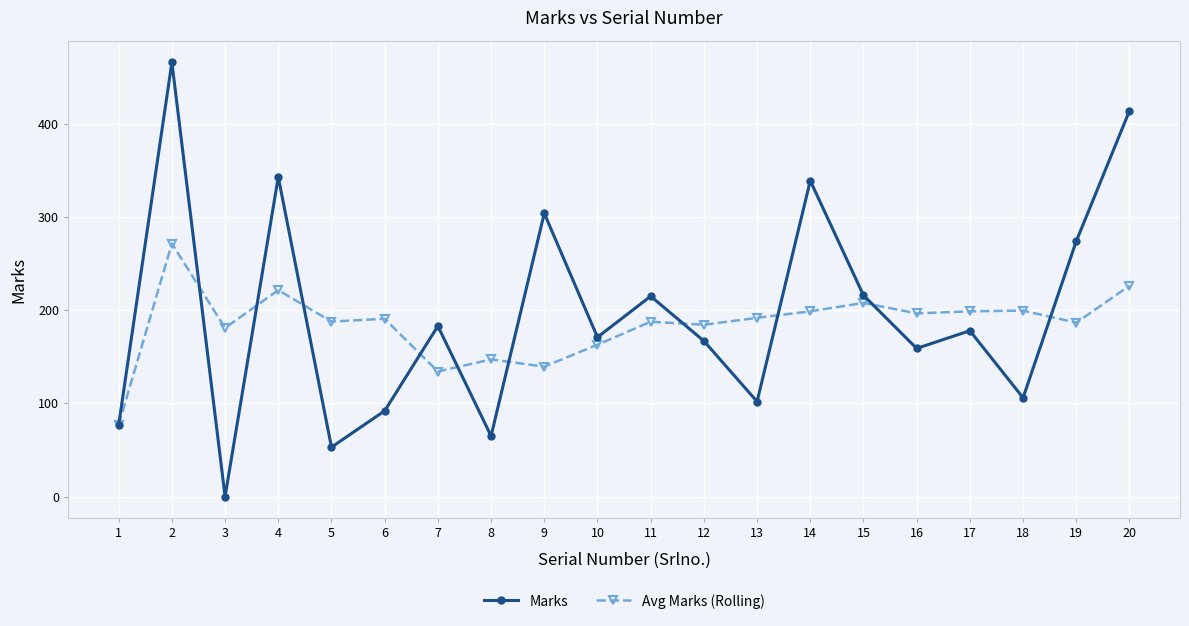

In Marks, how many points are higher than both neighbors (excluding endpoints)?

7